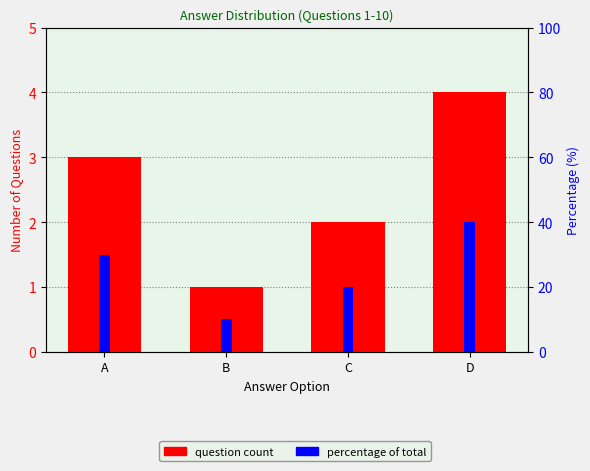

True or false: Question Count has a value of 4 at D.

True